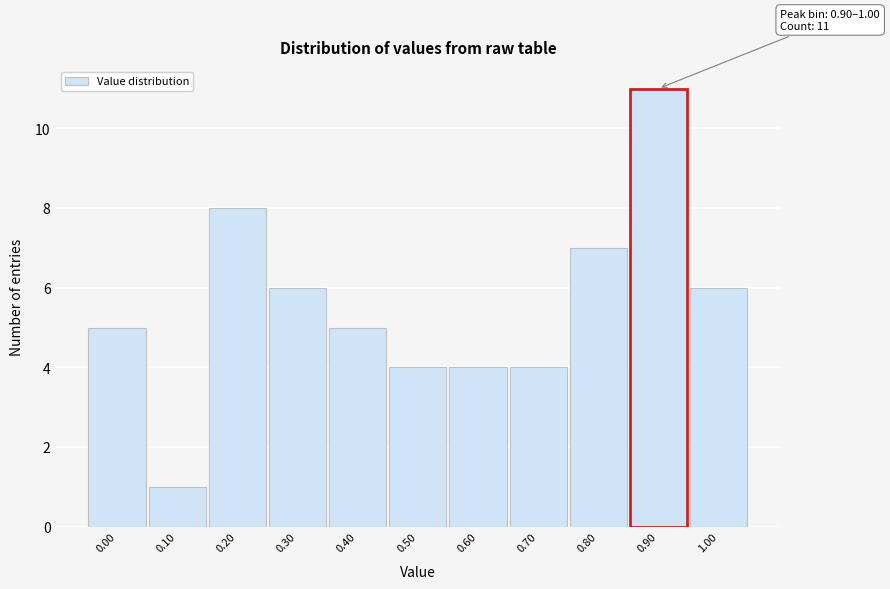

Reading left to right, transcribe all the data shown in this chart.

5	1	8	6	5	4	4	4	7	11	6